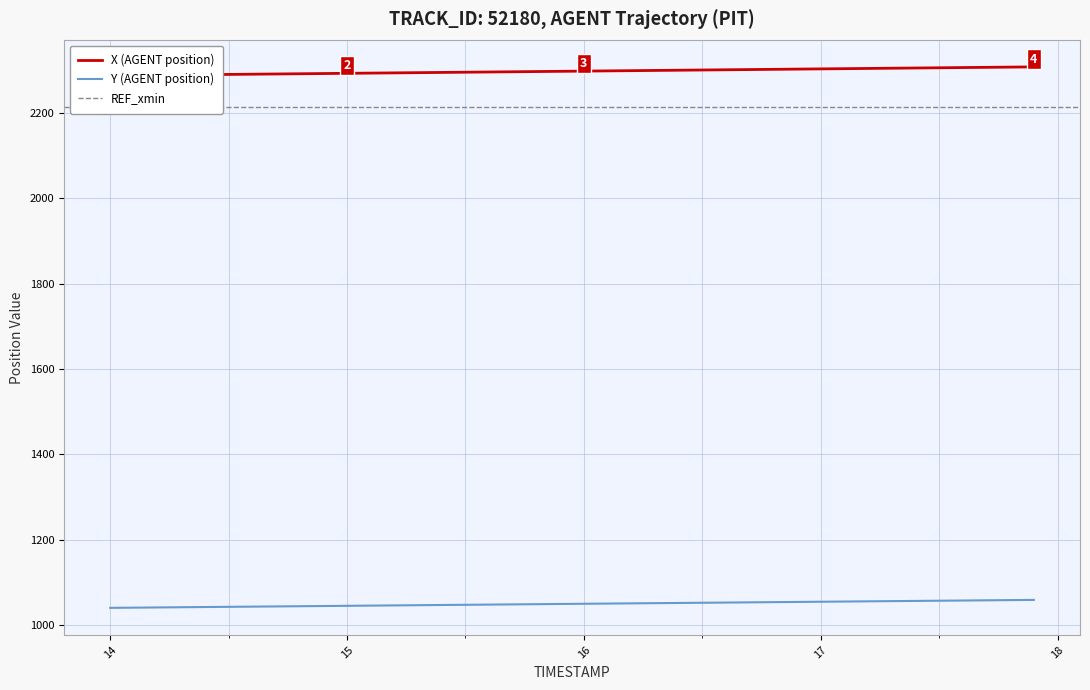

List the series in order of their peak value, lowest first.

Y, X